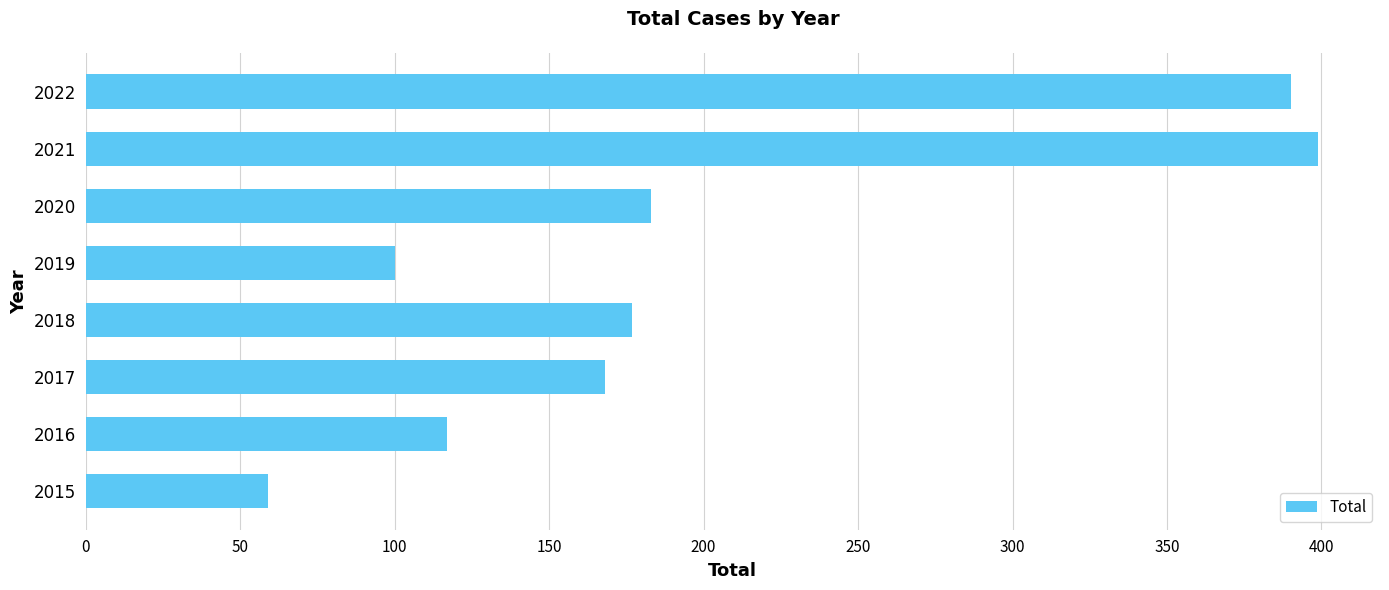

Reading bottom to top, list all the values displayed in this chart.

59	117	168	177	100	183	399	390